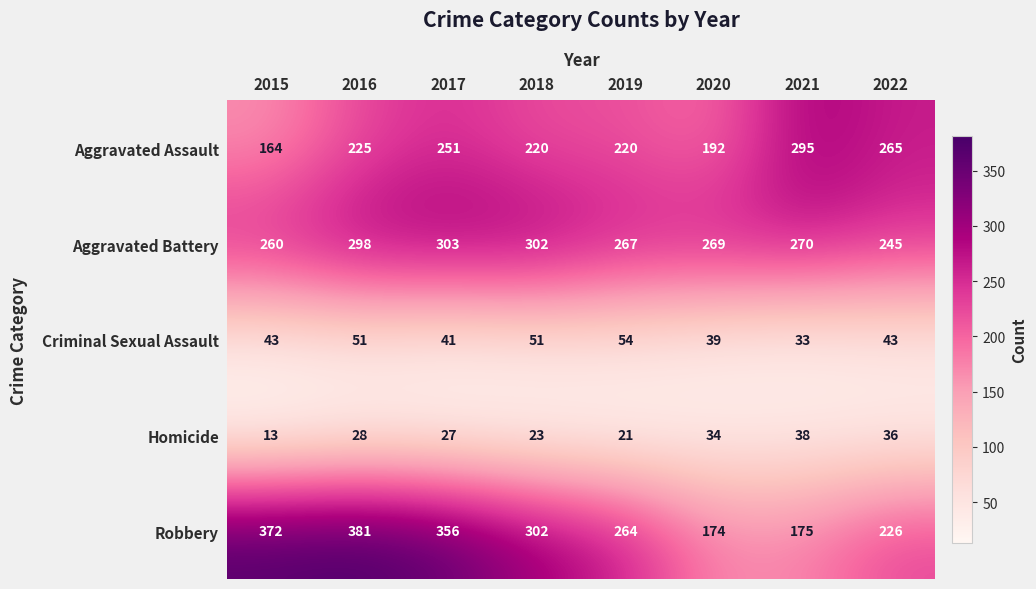

How many categories are shown in the chart?

8